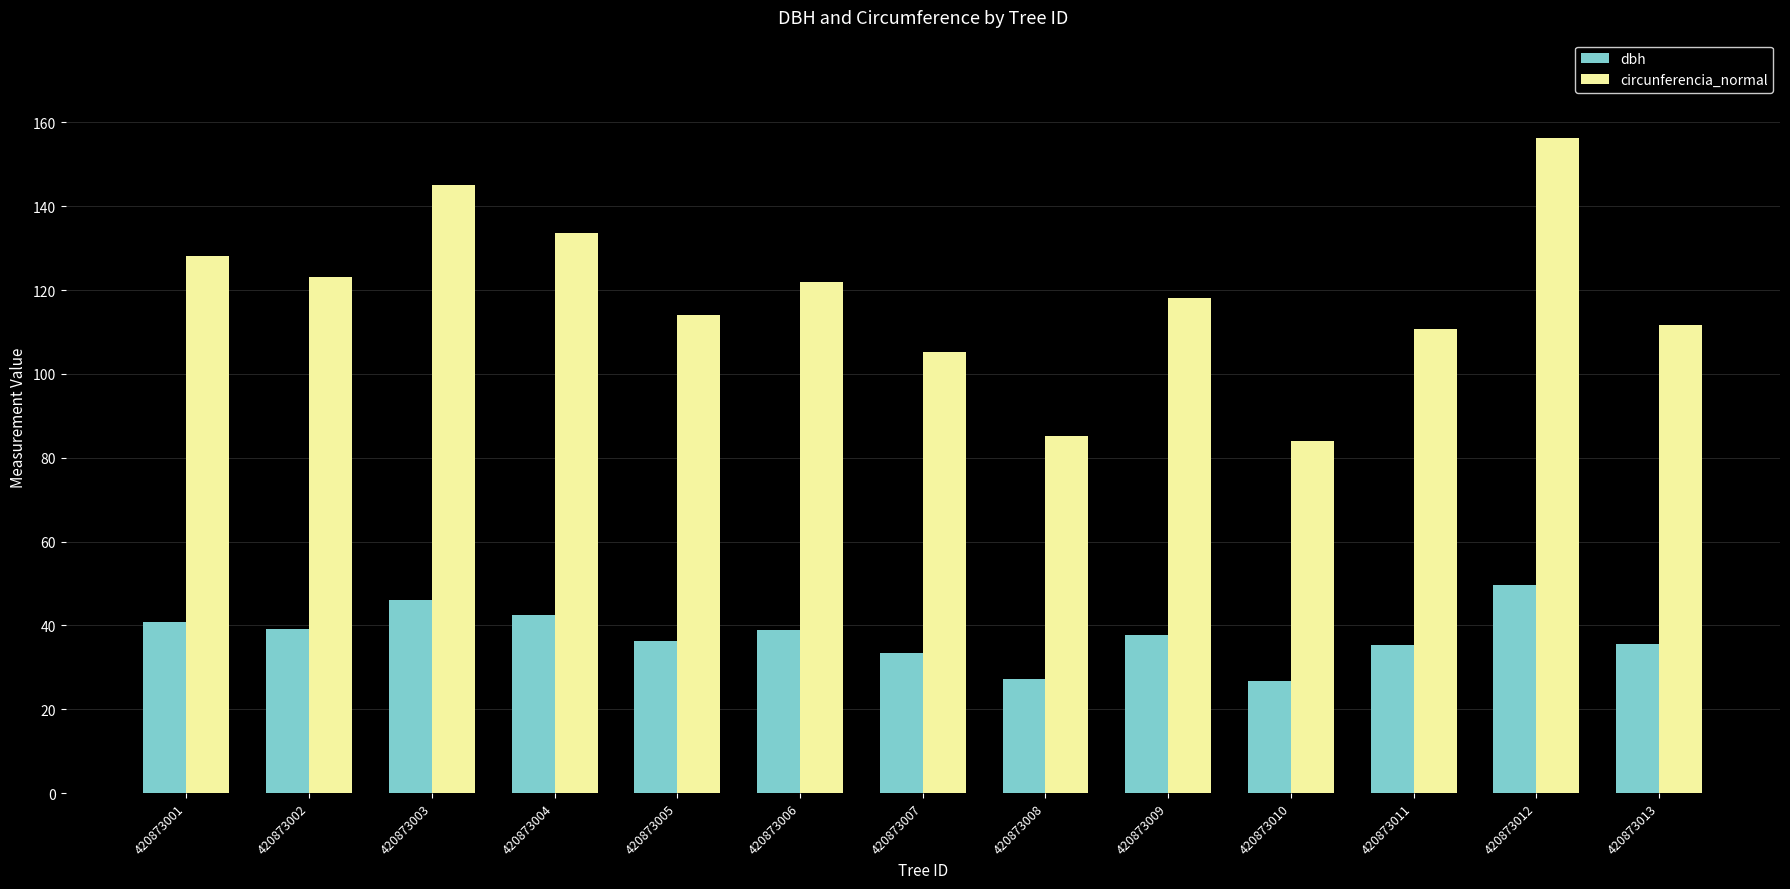

Is it true that dbh equals 13.4 at 420873007?

False